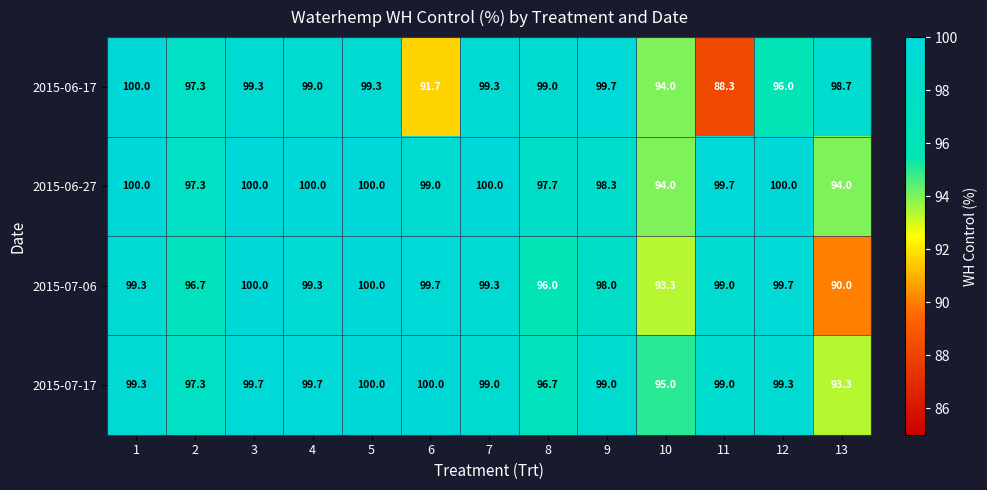

Between 7 and 12, which series saw the biggest shift?

2015-06-17